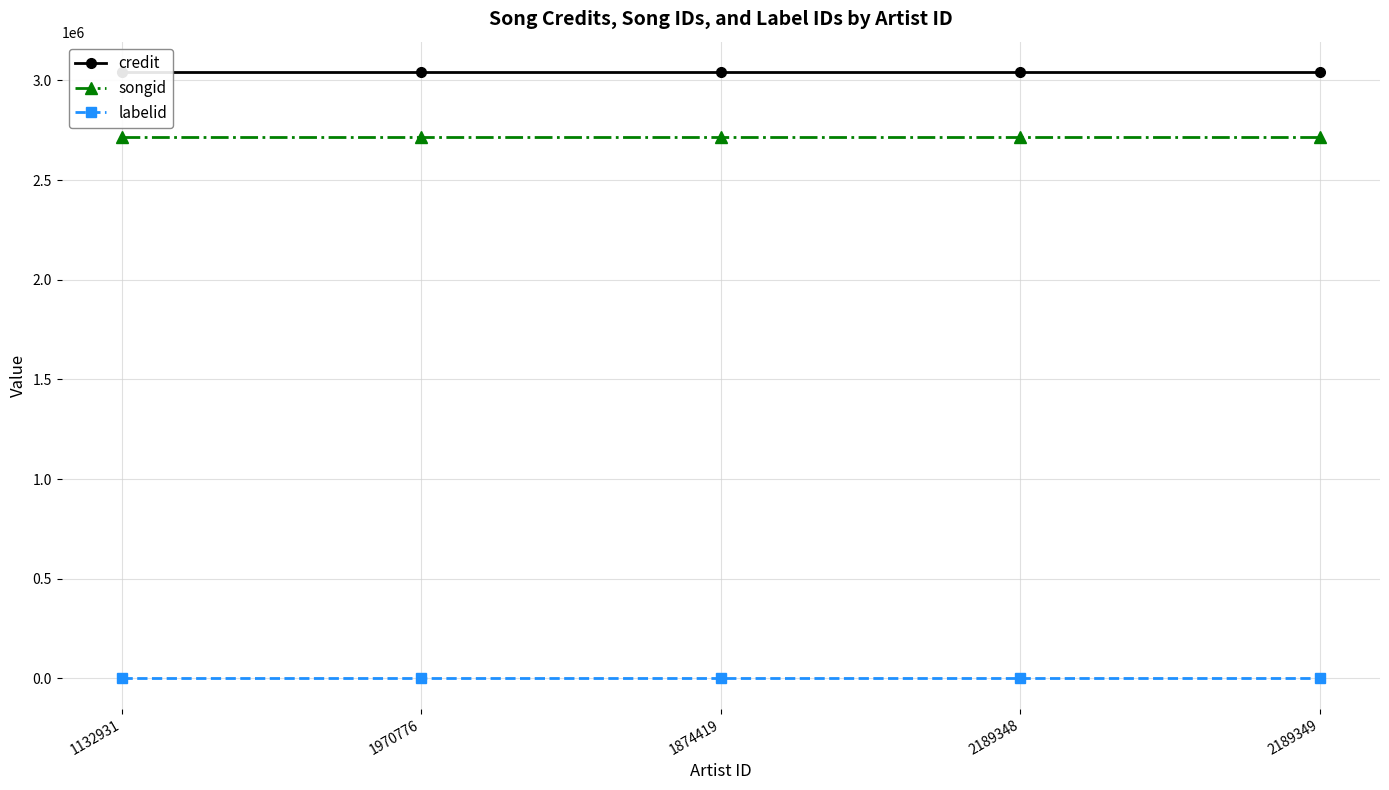

Reading left to right, extract all data points from this chart.

credit: 1132931=3042434	1970776=3042434	1874419=3042434	2189348=3042434	2189349=3042434
songid: 1132931=2715041	1970776=2715041	1874419=2715041	2189348=2715041	2189349=2715041
labelid: 1132931=-1	1970776=-1	1874419=-1	2189348=-1	2189349=-1